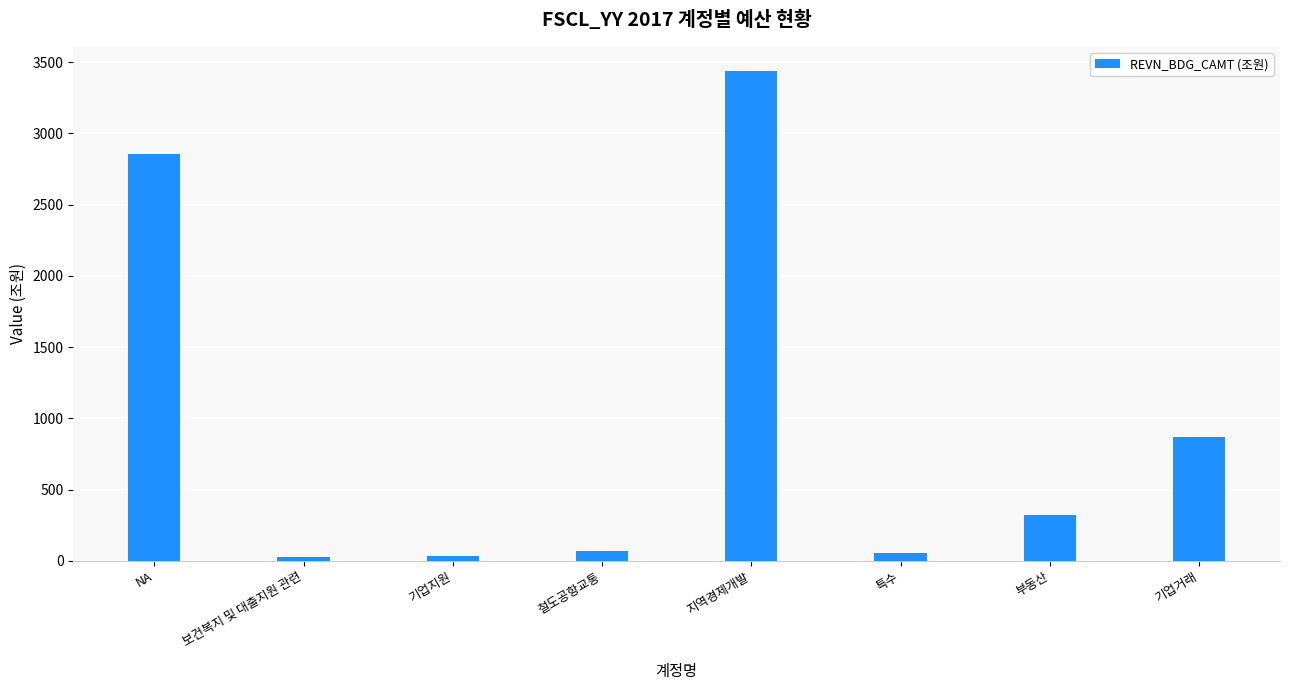

What value does the data have at 기업지원?

36.7